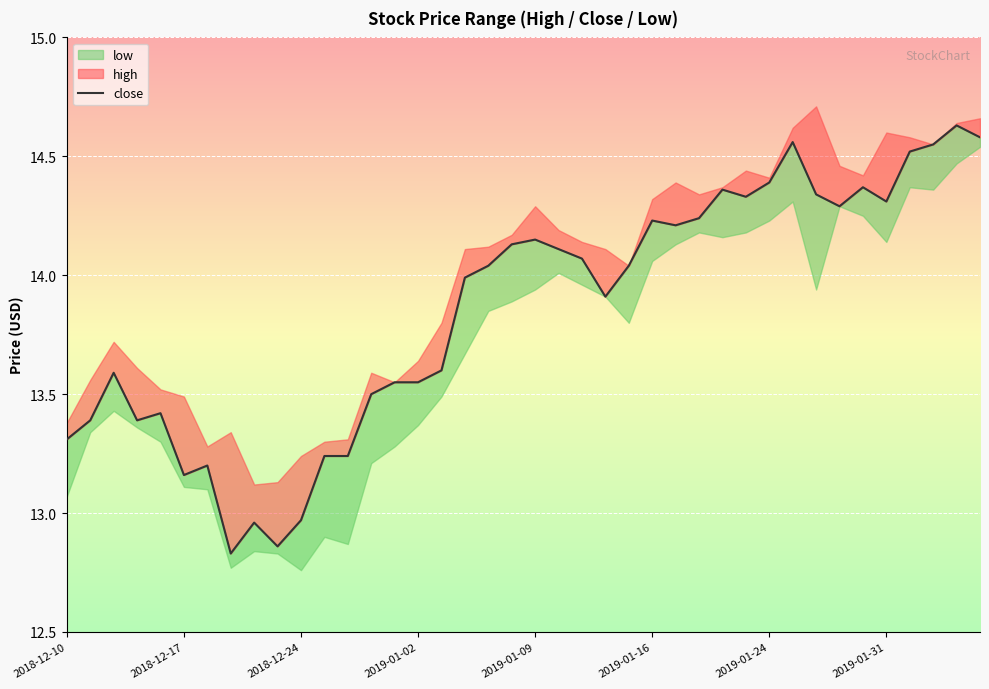

Which has a higher value, 14 or 34?

34